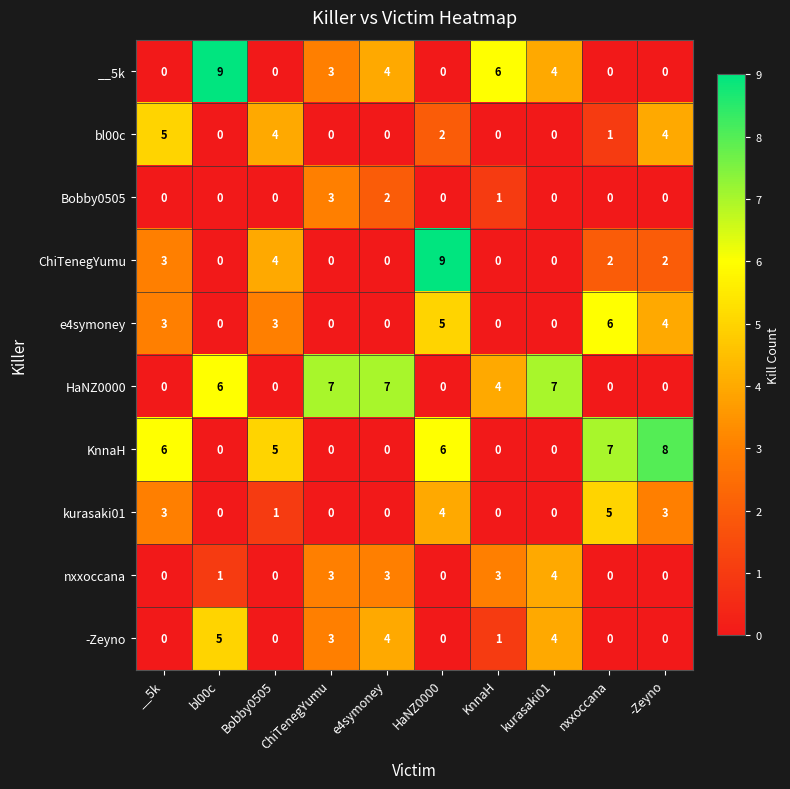

What is the difference between the HaNZ0000 values at ChiTenegYumu and KnnaH?

3